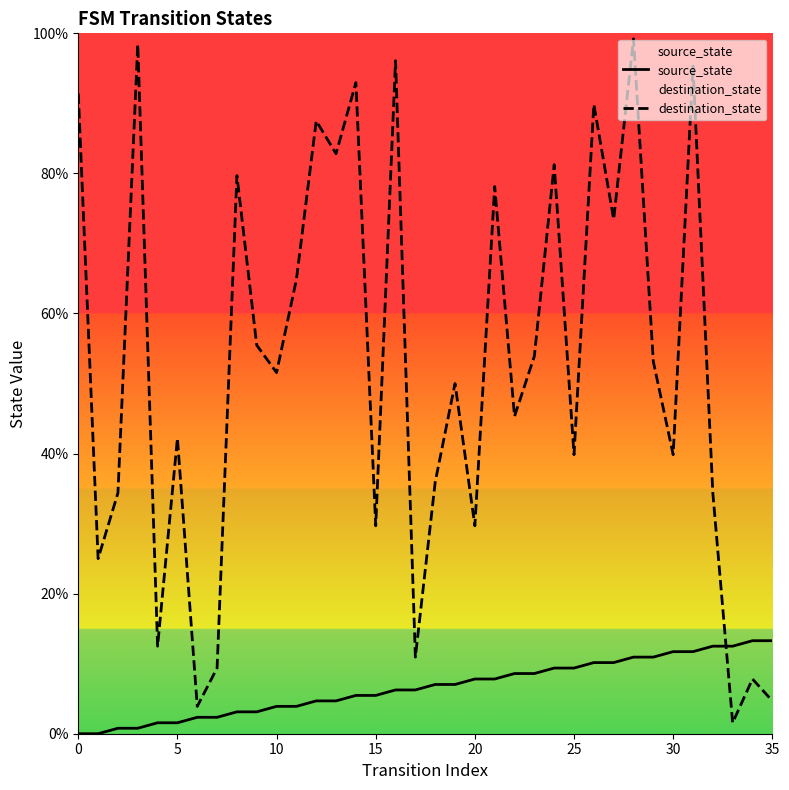

Read the source_state value at 8.

3.1